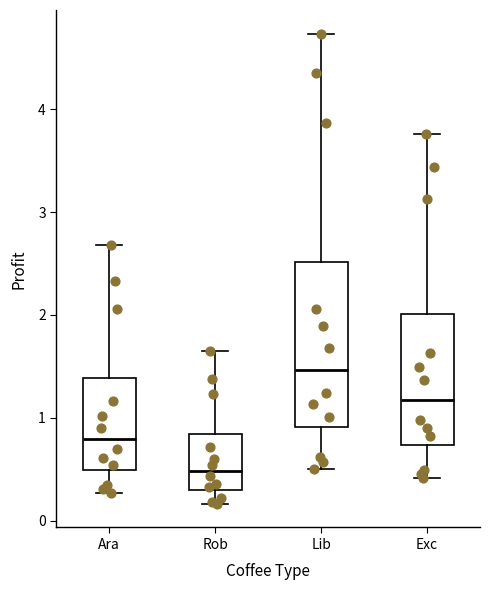

Comparing the boxes themselves (not the whiskers), which one is the tallest?

Lib